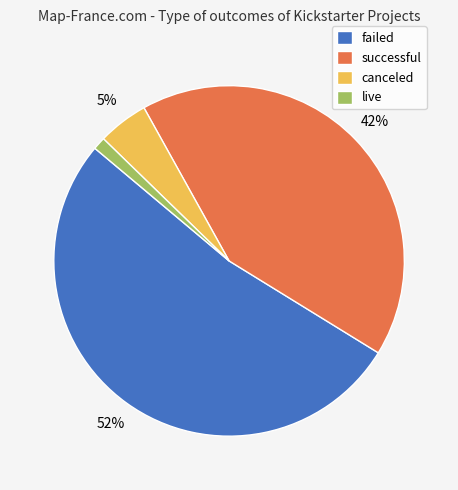

To the nearest percent, what percentage of the pie is failed?

52%